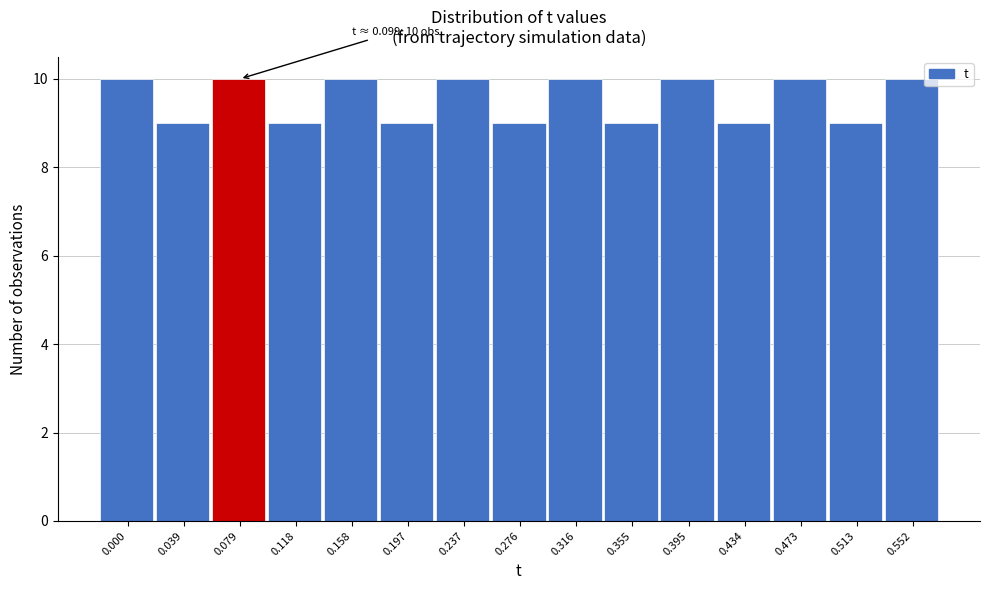

Reading right to left, extract all data points from this chart.

10	9	10	9	10	9	10	9	10	9	10	9	10	9	10